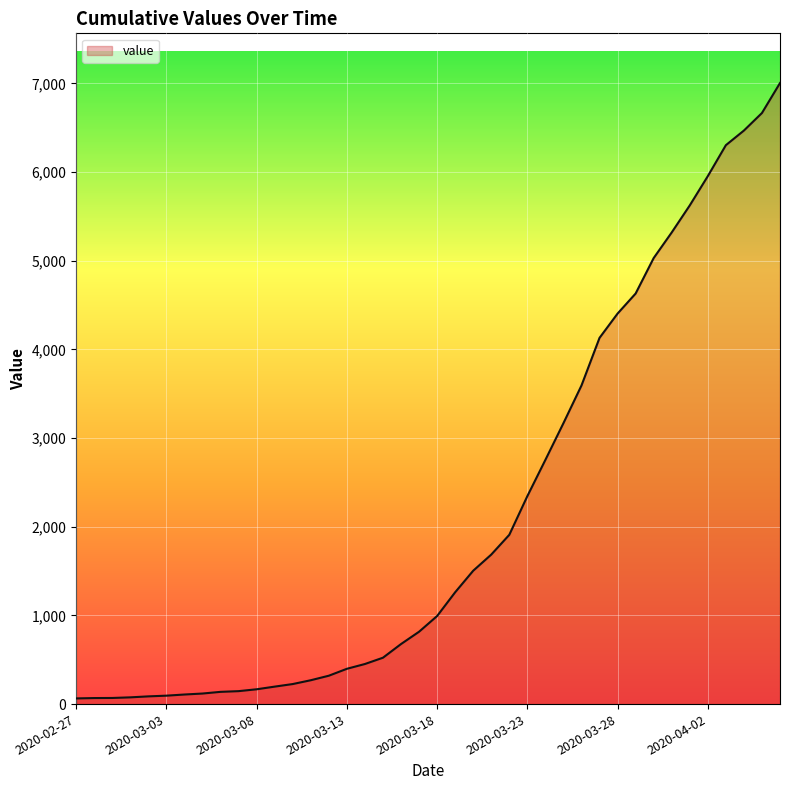

What is the ratio of the value at 36 to the value at 21?

5.0